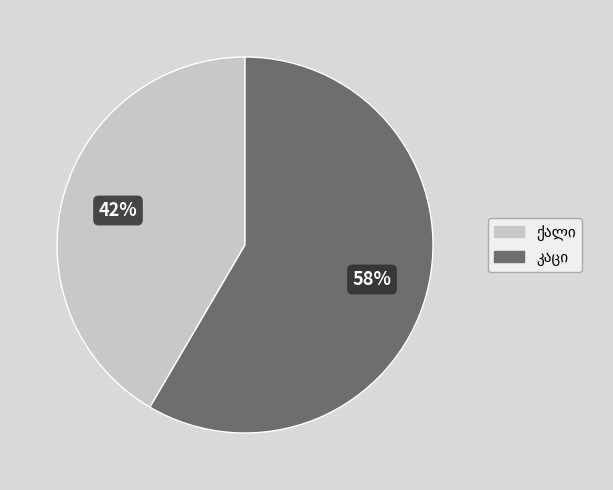

To the nearest percent, what is the average slice percentage?

50%